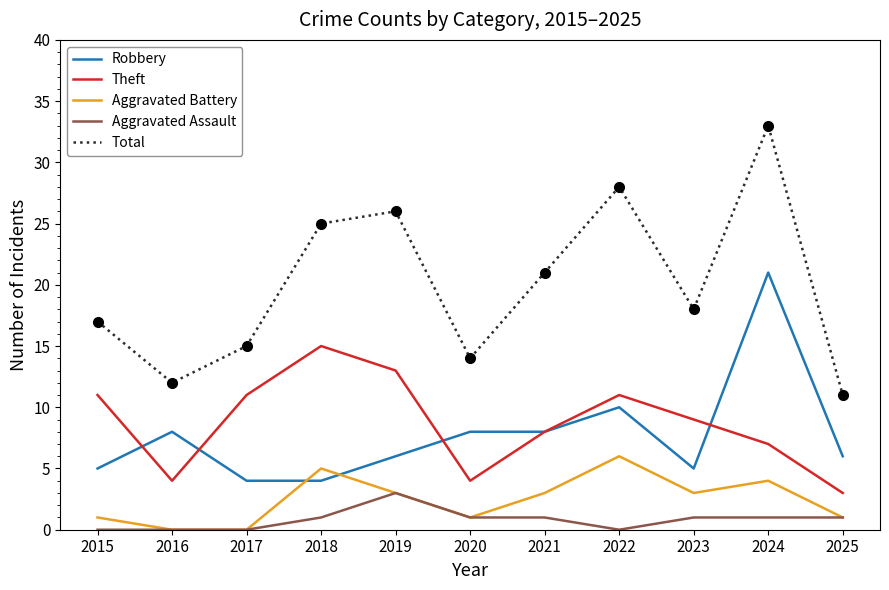

Does the chart display data point markers on the line(s)?

No